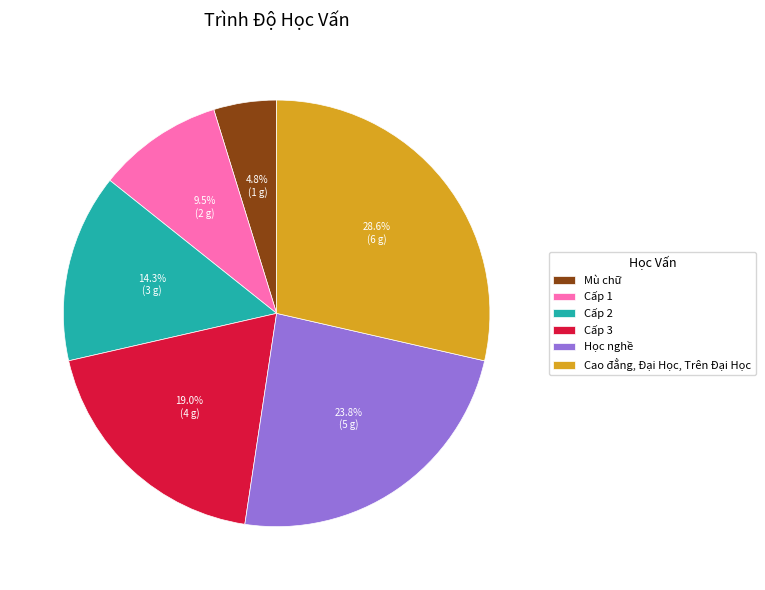

How many slices are in this pie chart?

6